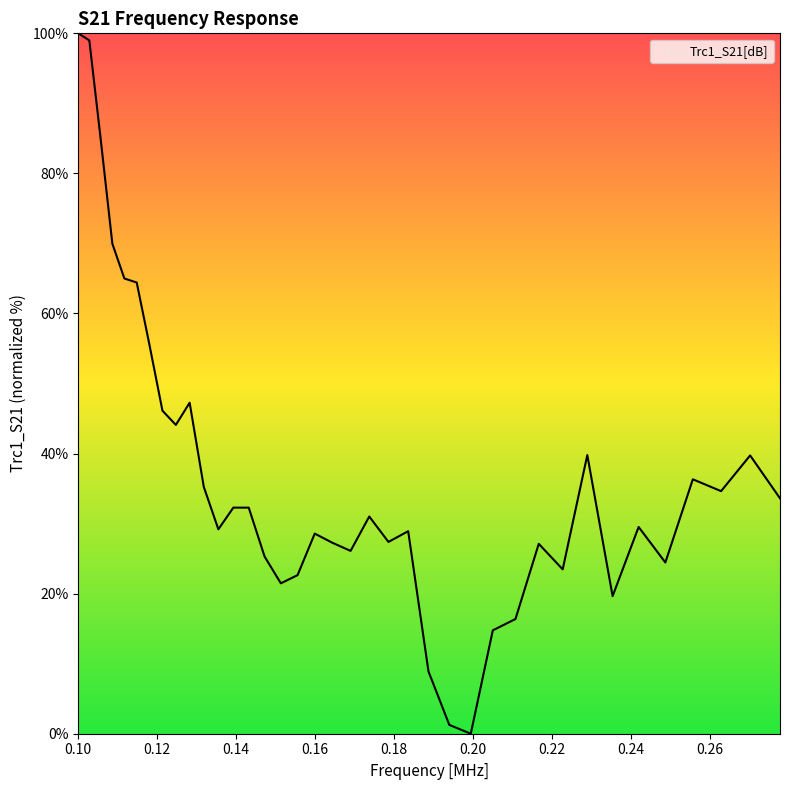

What is the greatest value displayed?

100.0